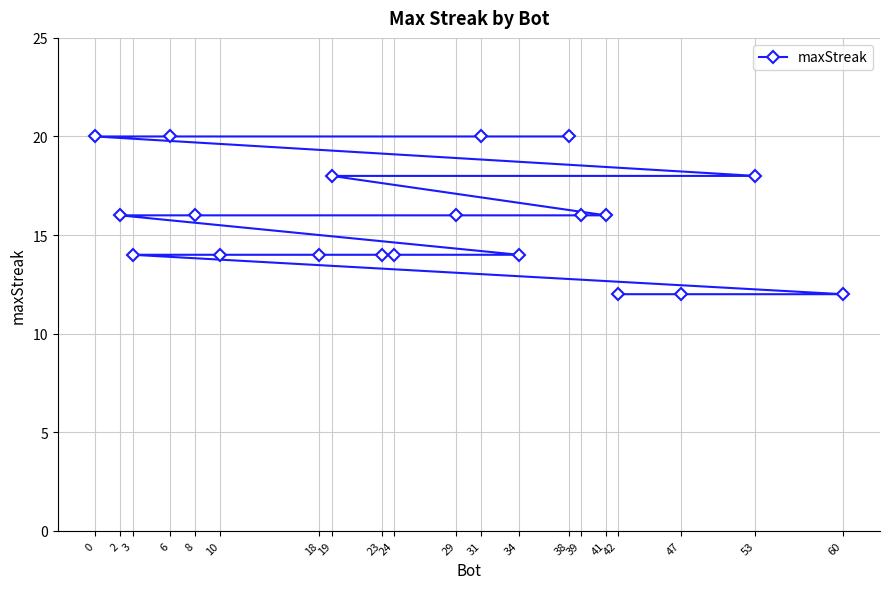

How many values are between 14 and 18?

13